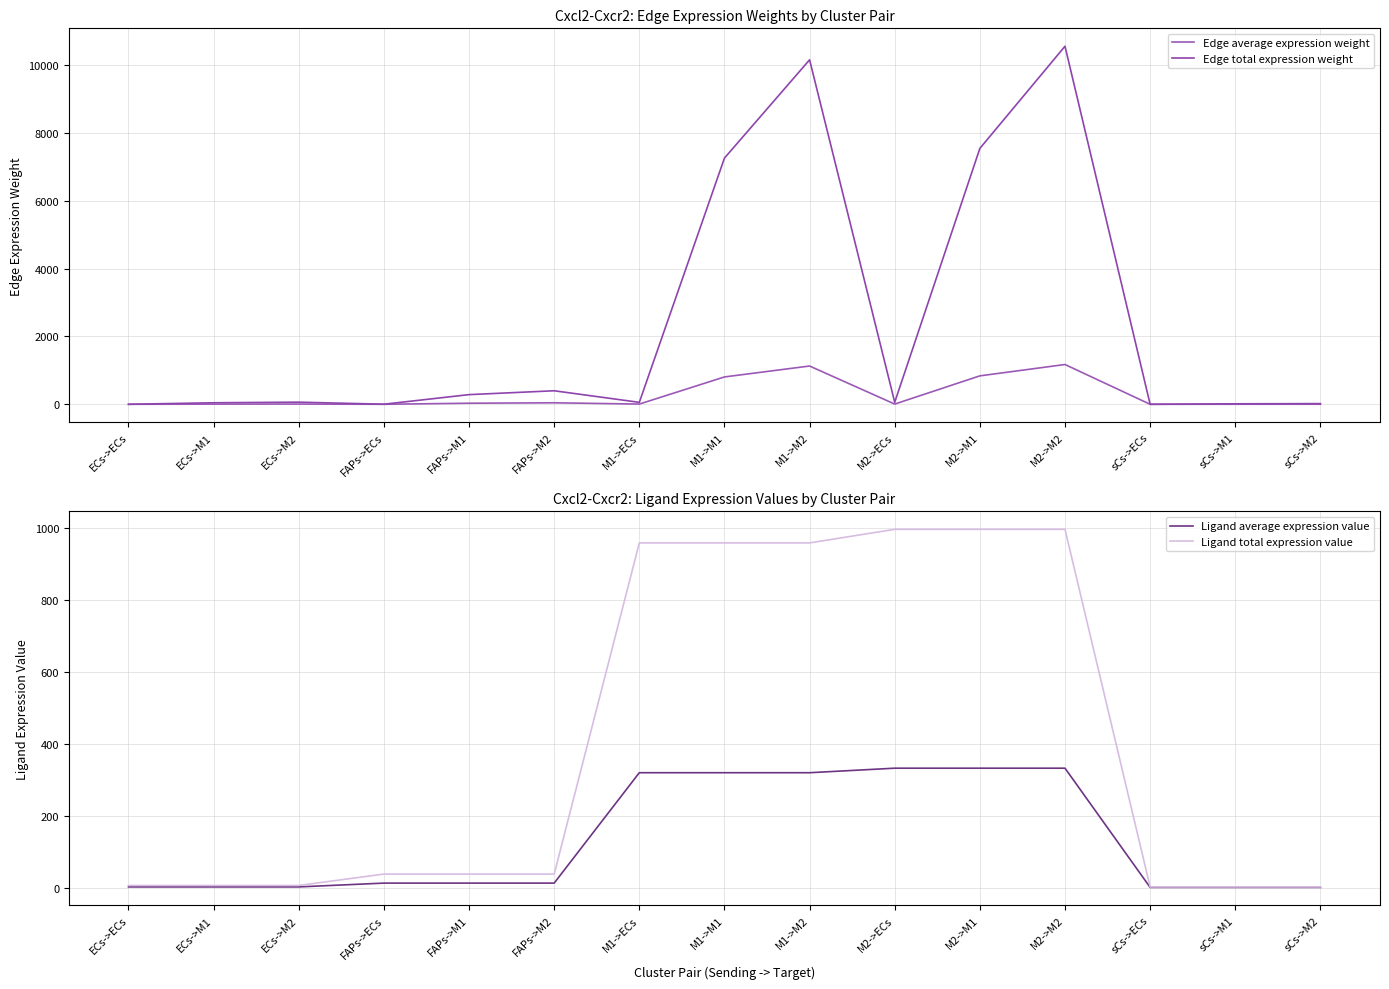

What is the value of the Edge average expression weight point at the 3rd from the left?

7.0